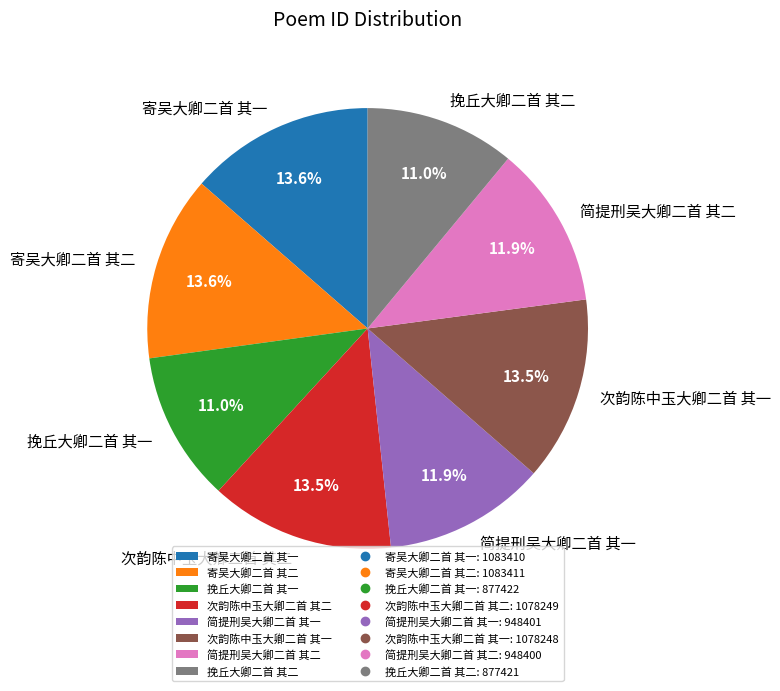

How much of the chart is everything except 简提刑吴大卿二首 其一?

88.1%